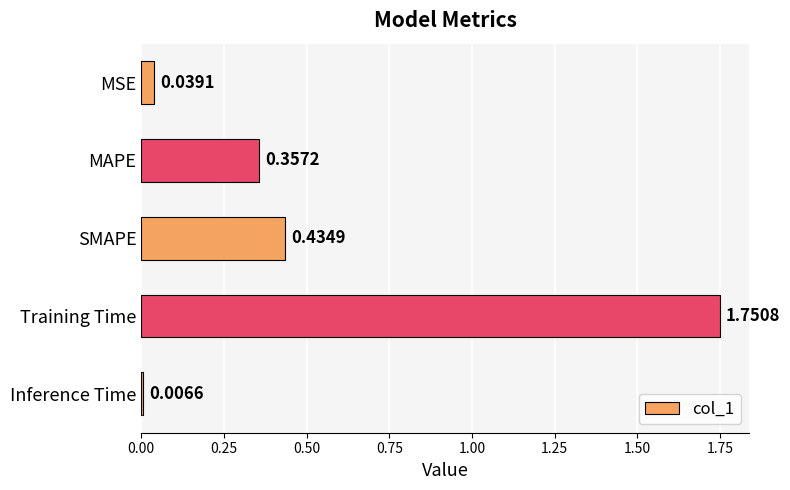

Does the chart contain stacked bars?

No